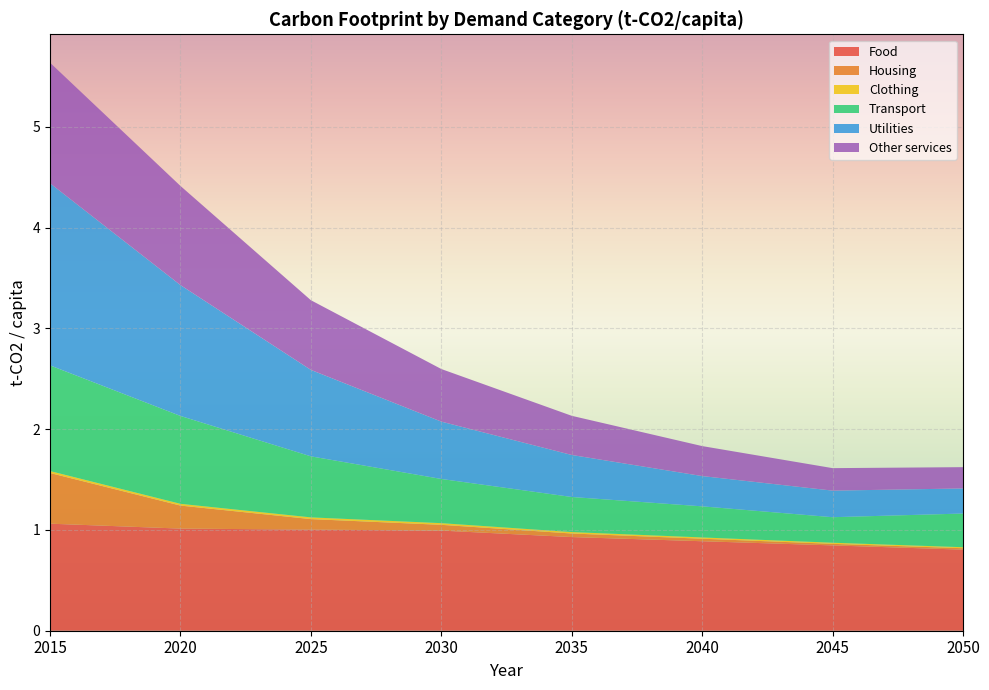

Reading left to right, extract all data points from this chart.

Food: 2015=1.1	2020=1.0	2025=1.0	2030=1.0	2035=0.9	2040=0.9	2045=0.8	2050=0.8
Housing: 2015=0.5	2020=0.2	2025=0.1	2030=0.1	2035=0.0	2040=0.0	2045=0.0	2050=0.0
Clothing: 2015=0.0	2020=0.0	2025=0.0	2030=0.0	2035=0.0	2040=0.0	2045=0.0	2050=0.0
Transport: 2015=1.0	2020=0.9	2025=0.6	2030=0.4	2035=0.3	2040=0.3	2045=0.3	2050=0.3
Utilities: 2015=1.8	2020=1.3	2025=0.9	2030=0.6	2035=0.4	2040=0.3	2045=0.3	2050=0.2
Other services: 2015=1.2	2020=1.0	2025=0.7	2030=0.5	2035=0.4	2040=0.3	2045=0.2	2050=0.2